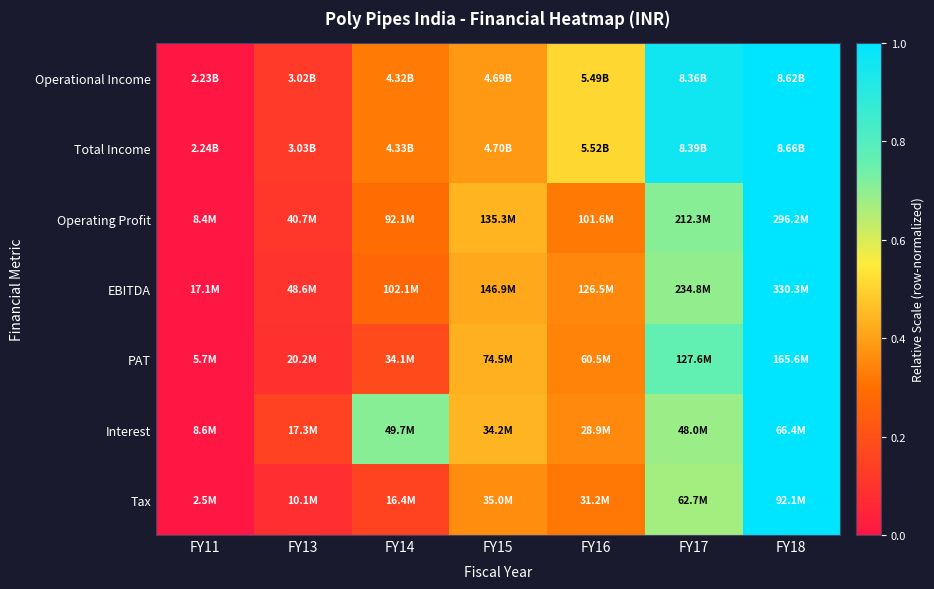

At how many categories does at least one series exceed 0?

6